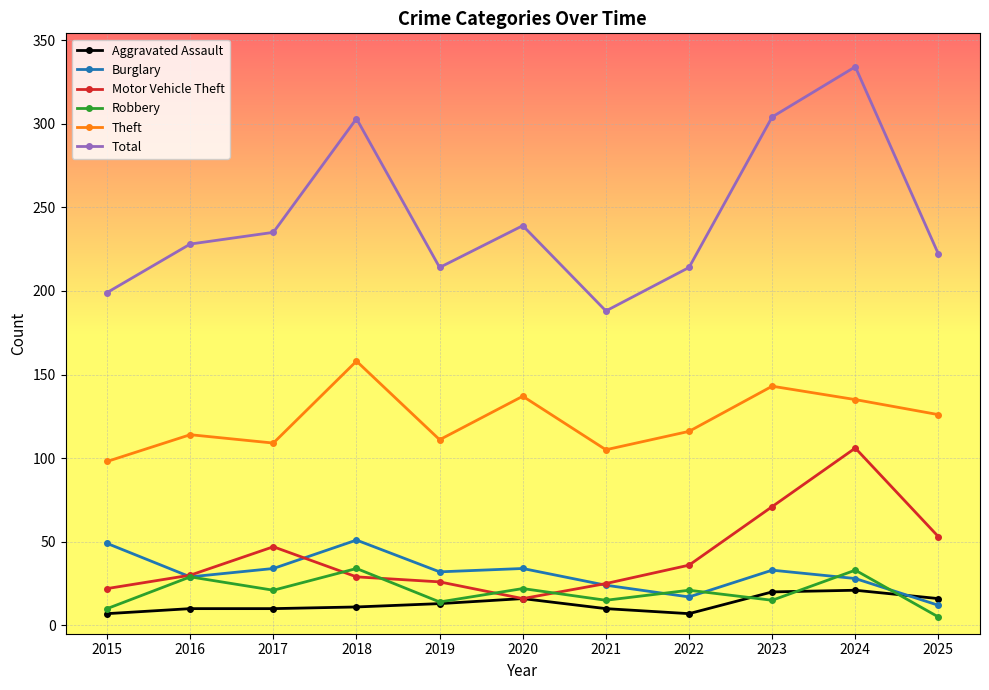

True or false: Total has more than 0 points higher than both neighbors.

True